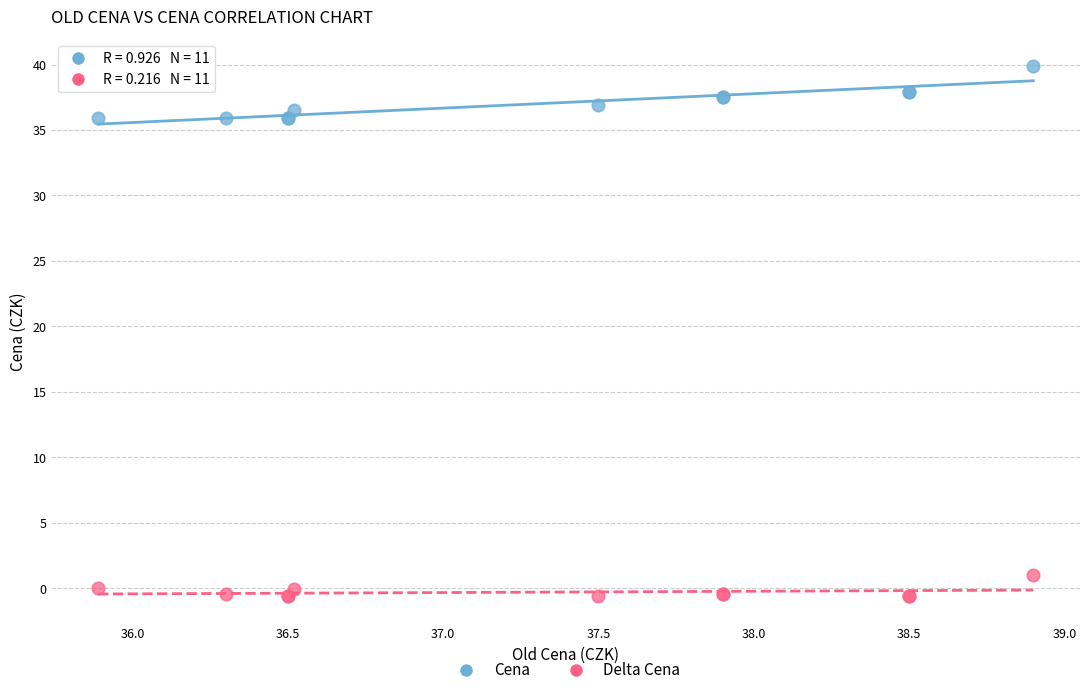

Which series contains the lowest Y value?

Delta Cena